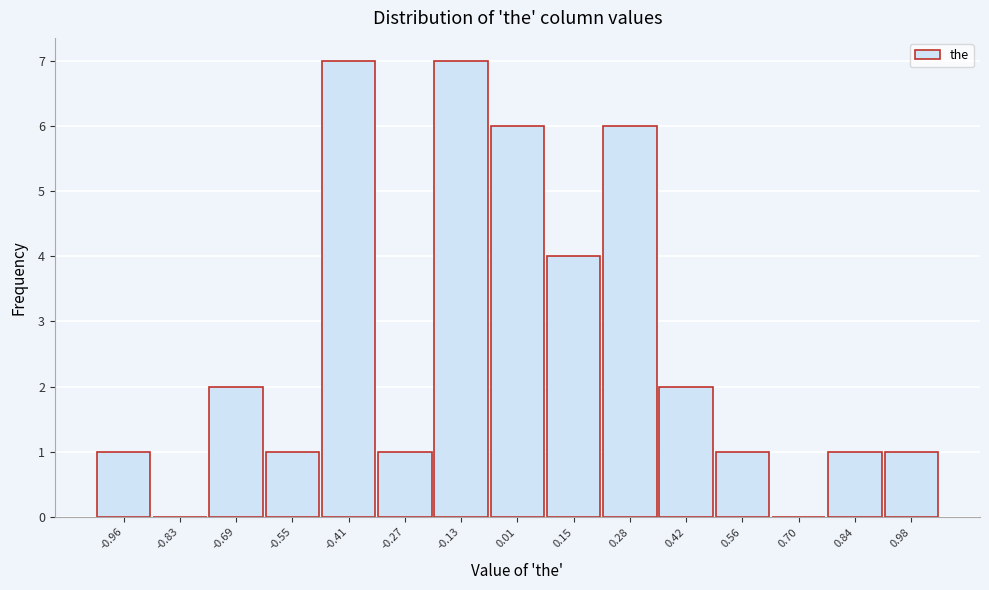

Reading right to left, transcribe all the data shown in this chart.

0.98=1	0.84=1	0.70=0	0.56=1	0.42=2	0.28=6	0.15=4	0.01=6	-0.13=7	-0.27=1	-0.41=7	-0.55=1	-0.69=2	-0.83=0	-0.96=1